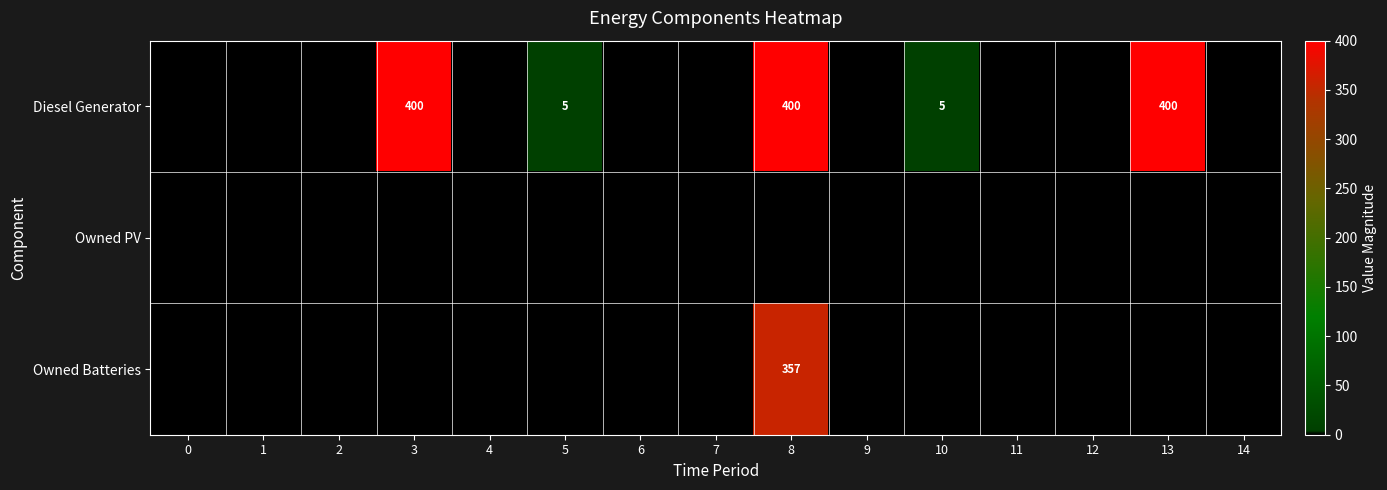

The Owned Batteries series shows 75 at 8. True or false?

False